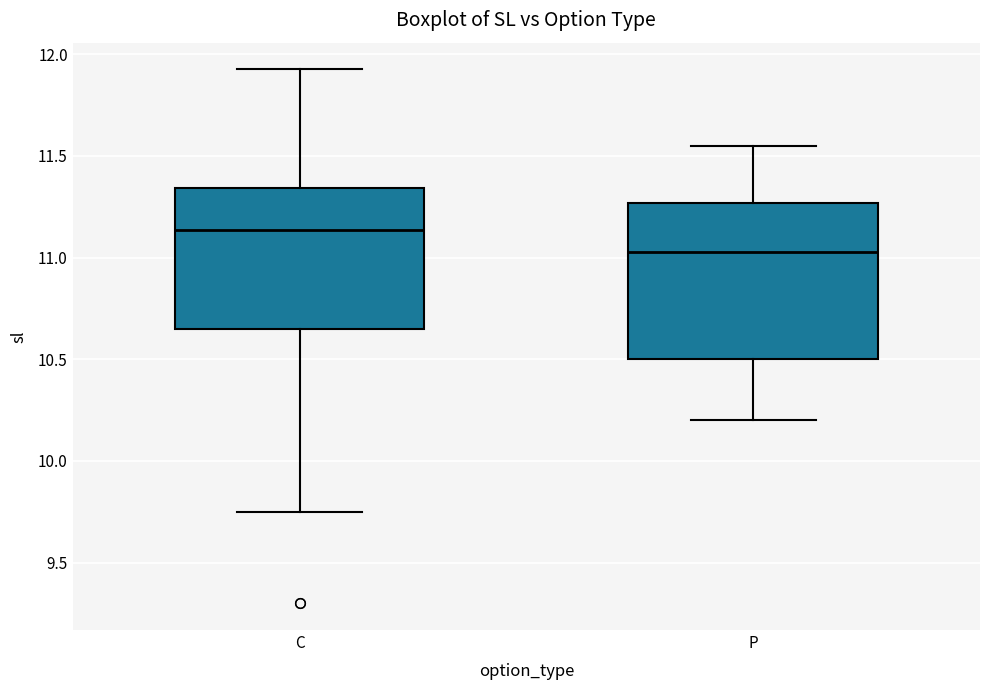

Reading left to right, read every box against the y-axis: the position of its median line, the range the box covers, and the ends of its whiskers. The values are not printed on the chart, so give them approximately, as read against the axis.

C: median 11.15, box 10.65 to 11.35, whiskers 9.75 to 11.95
P: median 11.05, box 10.50 to 11.25, whiskers 10.20 to 11.55